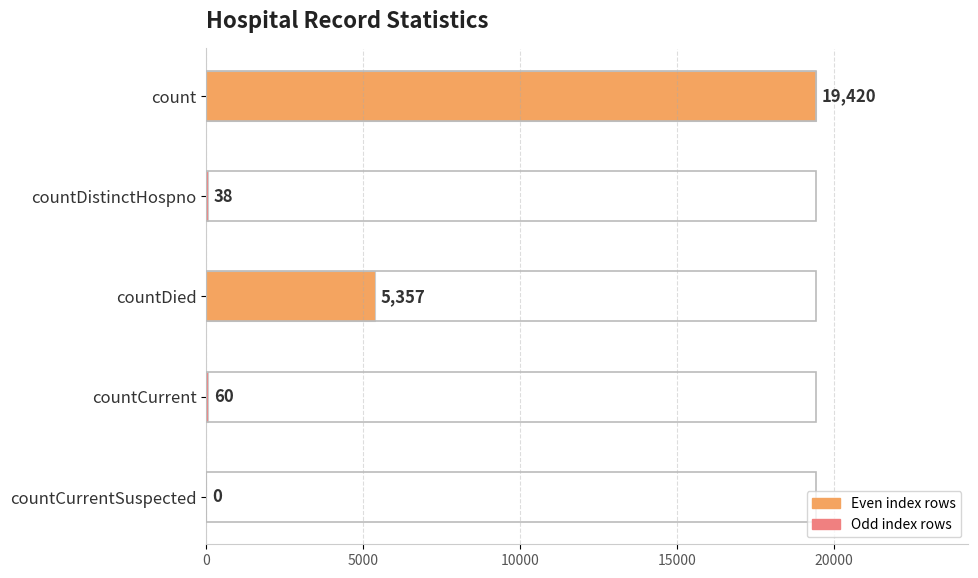

Reading bottom to top, what are all the values shown in this chart?

countCurrentSuspected=0	countCurrent=60	countDied=5357	countDistinctHospno=38	count=19420